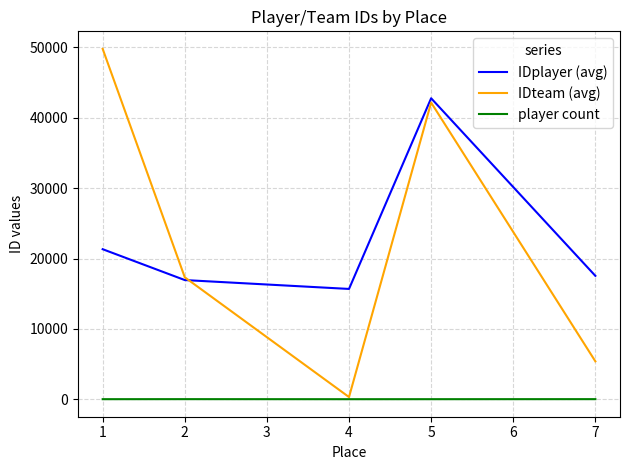

At which category is the sum across all series the highest?

5